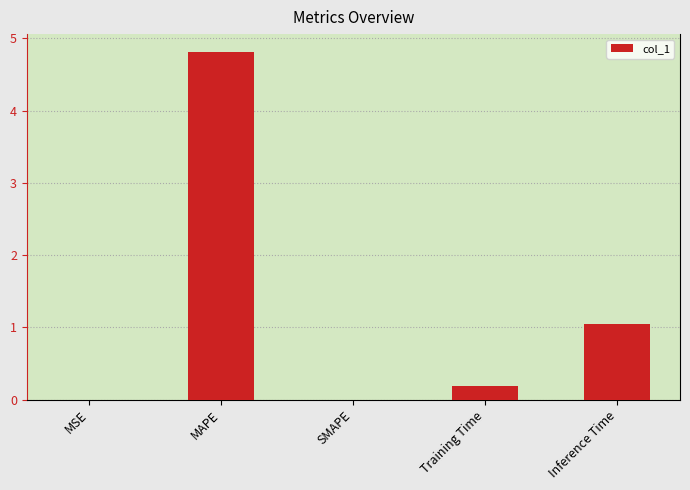

Which label corresponds to the largest value in the chart?

MAPE